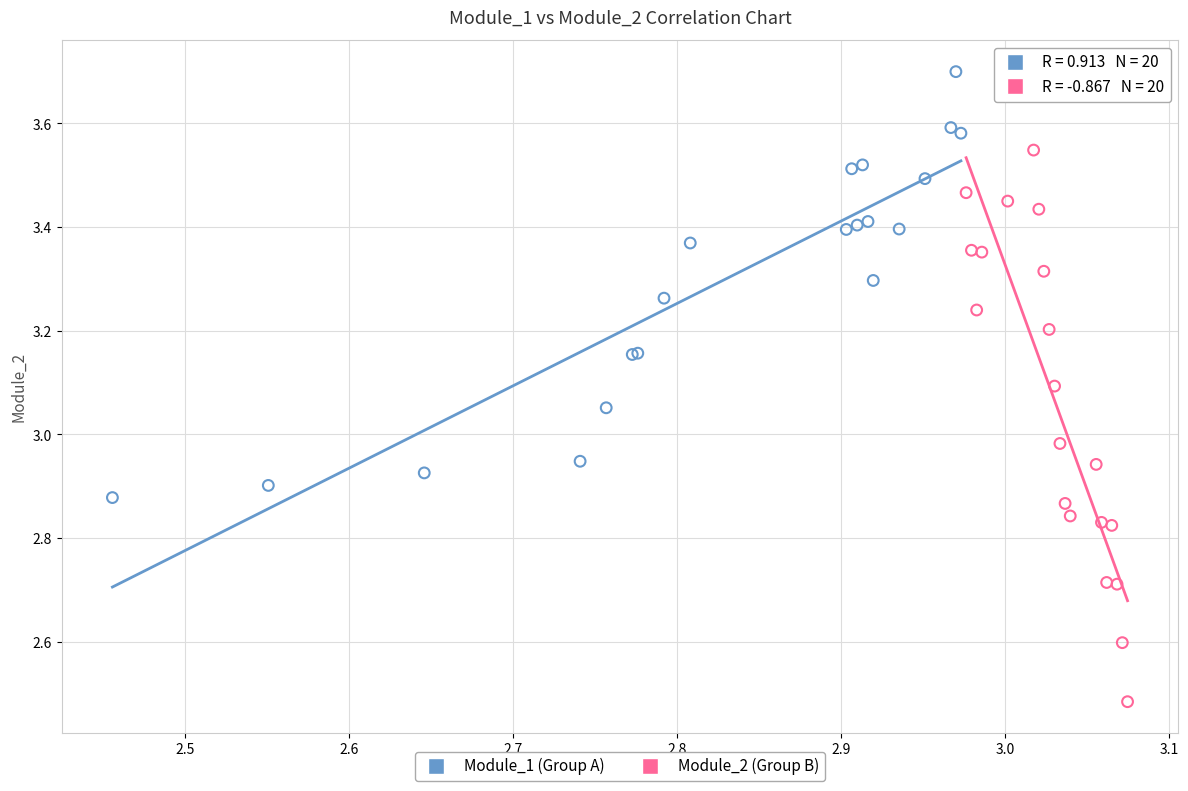

Which series reaches the minimum Y coordinate?

Module_2 (Group B)